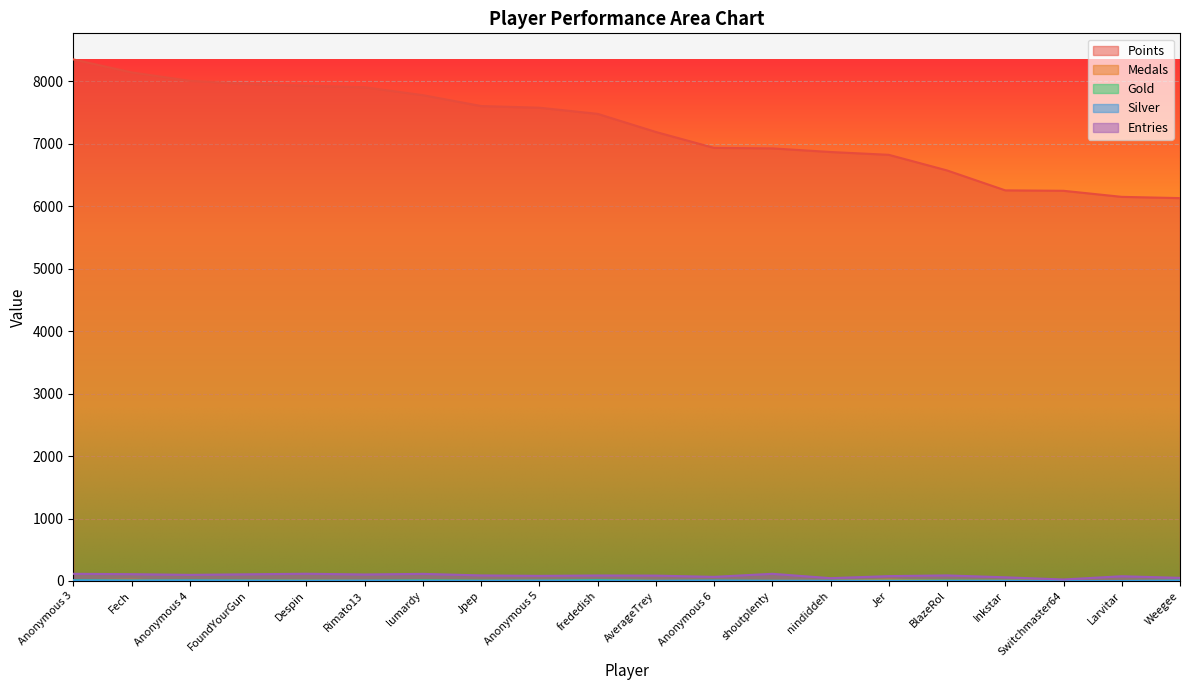

Reading left to right, list all the values displayed in this chart.

Points: Anonymous 3=8349	Fech=8141	Anonymous 4=8006	FoundYourGun=7958	Despin=7928	Rimato13=7904	lumardy=7777	Jpep=7603	Anonymous 5=7576	frededish=7478	AverageTrey=7188	Anonymous 6=6933	shoutplenty=6925	nindiddeh=6867	Jer=6822	BlazeRol=6572	Inkstar=6253	Switchmaster64=6246	Larvitar=6149	Weegee=6129
Medals: Anonymous 3=13	Fech=19	Anonymous 4=5	FoundYourGun=12	Despin=11	Rimato13=6	lumardy=3	Jpep=3	Anonymous 5=5	frededish=14	AverageTrey=2	Anonymous 6=0	shoutplenty=2	nindiddeh=2	Jer=20	BlazeRol=4	Inkstar=7	Switchmaster64=1	Larvitar=0	Weegee=3
Gold: Anonymous 3=12	Fech=6	Anonymous 4=8	FoundYourGun=6	Despin=5	Rimato13=2	lumardy=10	Jpep=5	Anonymous 5=5	frededish=15	AverageTrey=2	Anonymous 6=4	shoutplenty=2	nindiddeh=2	Jer=6	BlazeRol=7	Inkstar=4	Switchmaster64=0	Larvitar=0	Weegee=4
Silver: Anonymous 3=10	Fech=8	Anonymous 4=9	FoundYourGun=7	Despin=5	Rimato13=7	lumardy=4	Jpep=3	Anonymous 5=6	frededish=7	AverageTrey=3	Anonymous 6=6	shoutplenty=3	nindiddeh=3	Jer=3	BlazeRol=1	Inkstar=3	Switchmaster64=0	Larvitar=0	Weegee=6
Entries: Anonymous 3=115	Fech=109	Anonymous 4=98	FoundYourGun=107	Despin=116	Rimato13=104	lumardy=114	Jpep=89	Anonymous 5=82	frededish=88	AverageTrey=86	Anonymous 6=66	shoutplenty=115	nindiddeh=45	Jer=78	BlazeRol=89	Inkstar=59	Switchmaster64=24	Larvitar=76	Weegee=50